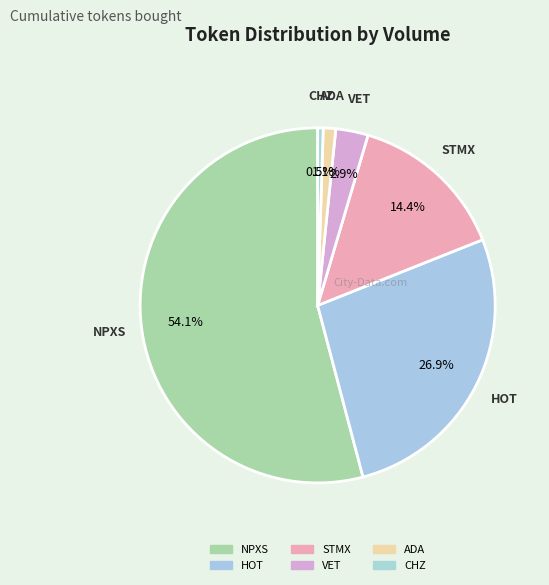

Which has a higher value, HOT or NPXS?

NPXS